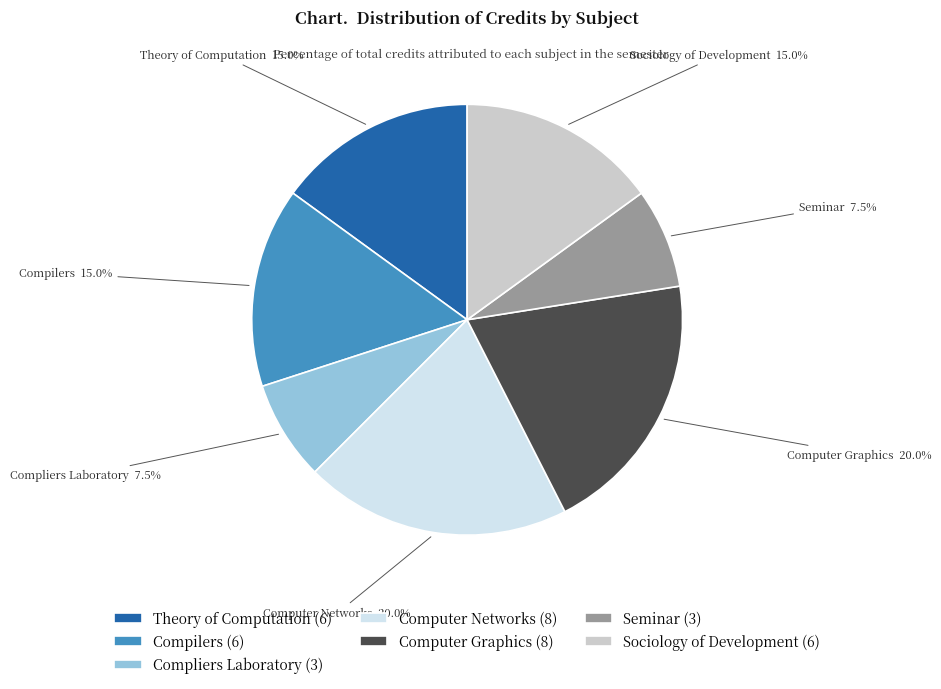

How many slices are in this pie chart?

7